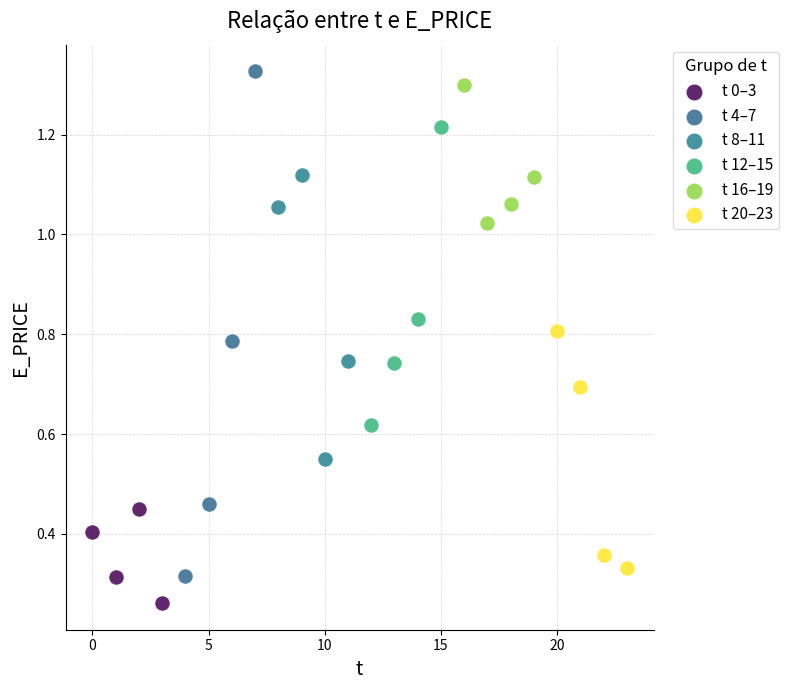

Which series has the widest spread of Y values?

t 4–7